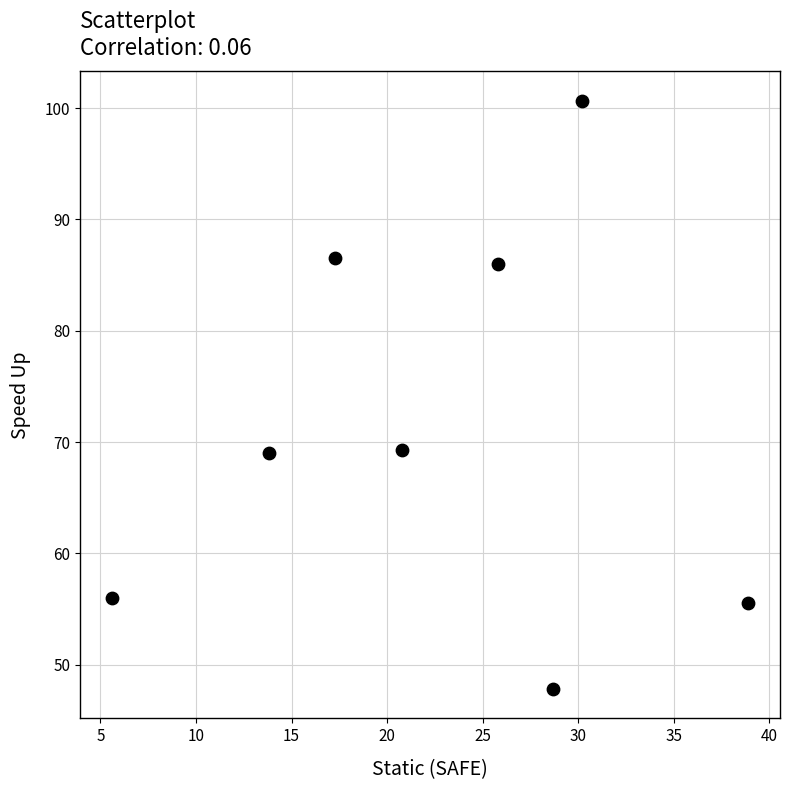

What is the range of X values (max minus min)?

33.3